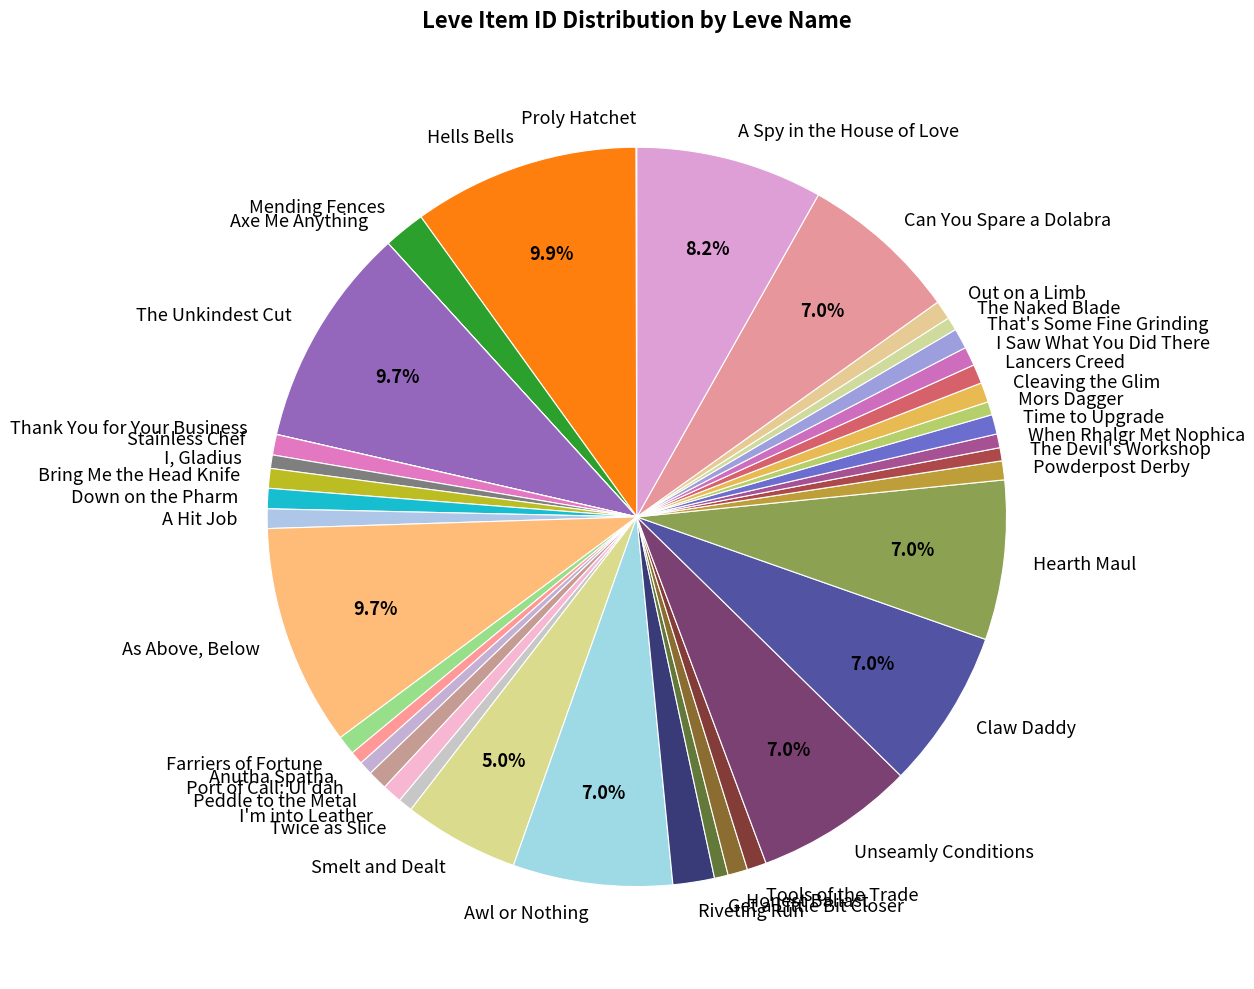

What percentage is the Hells Bells slice, to the nearest percent?

10%